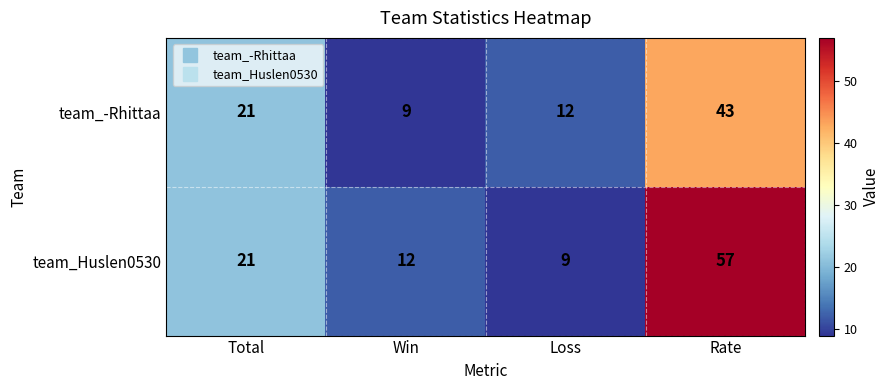

What is the minimum value shown in the chart?

9